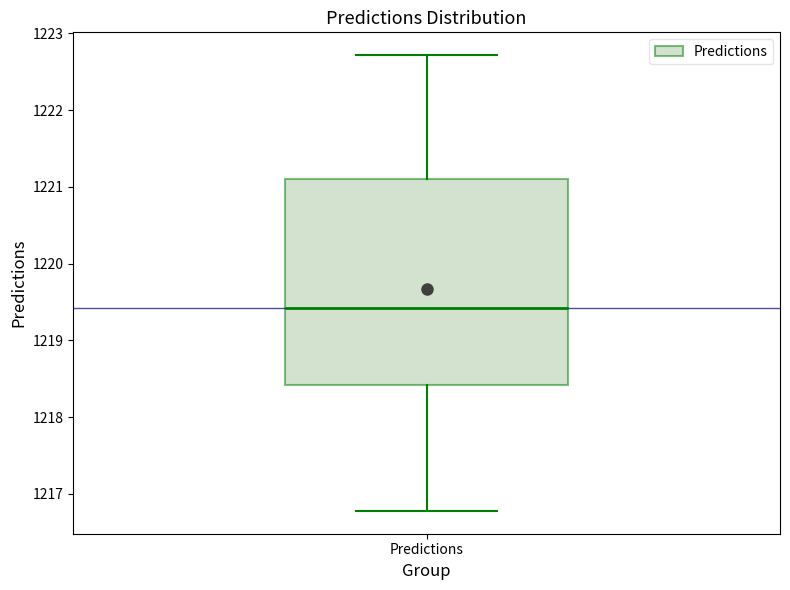

Where does the upper whisker of the box for Predictions end on the y-axis? The values are not printed on the chart, so give them approximately, as read against the axis.

1222.7